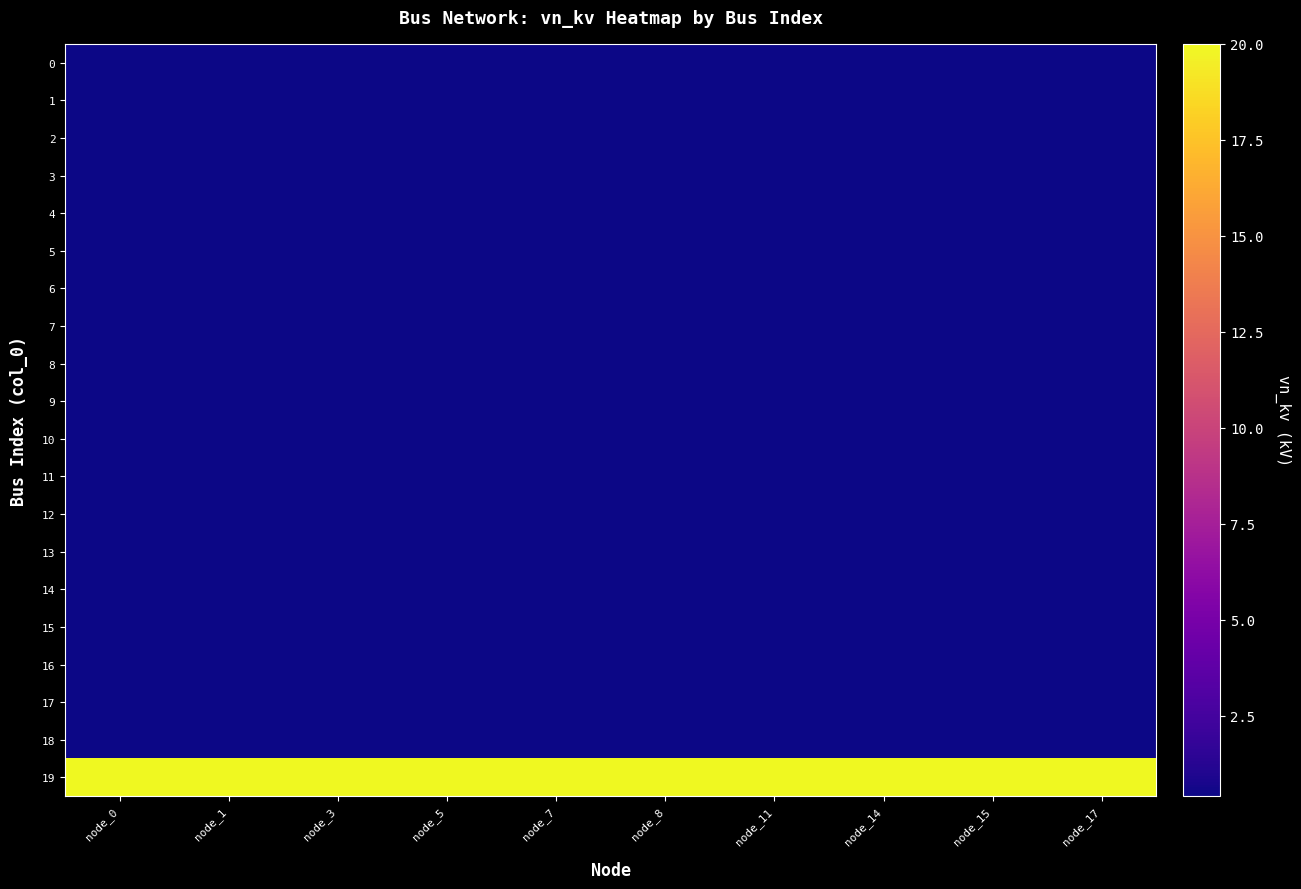

Which category has the lowest value across all series?

node_0